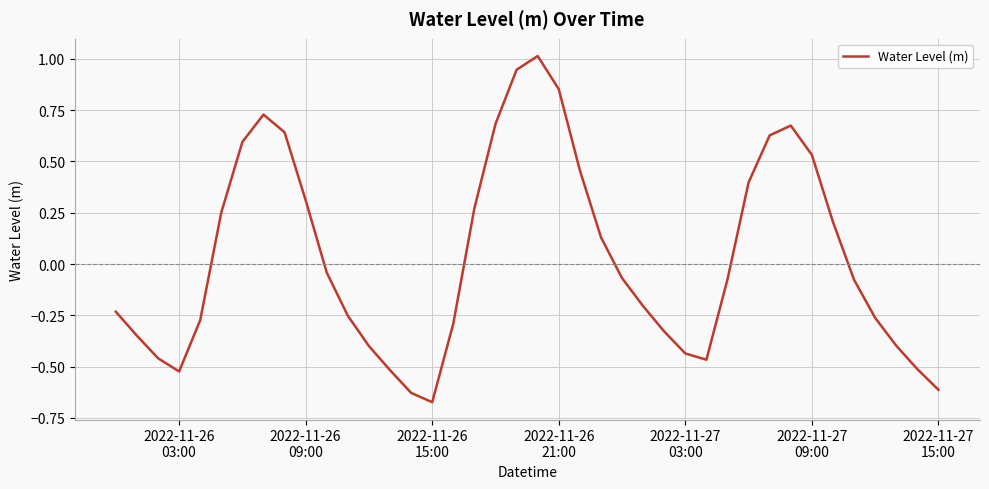

What is the maximum value shown in the chart?

1.0